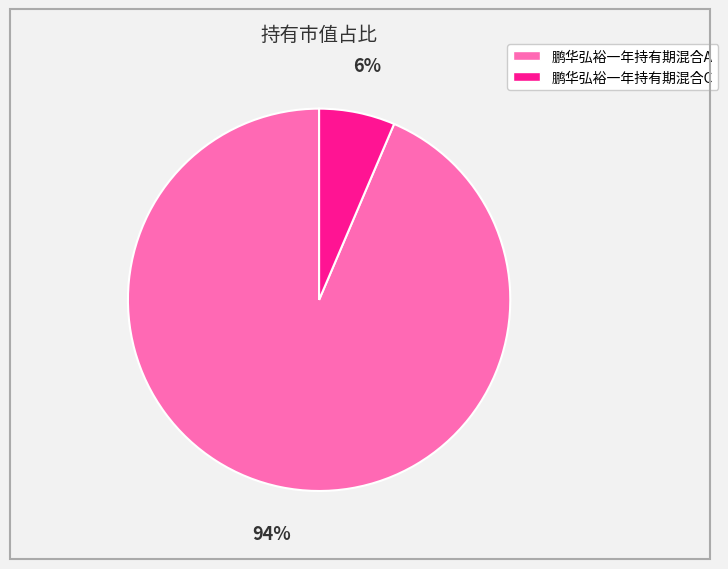

Does 鹏华弘裕一年持有期混合C account for over 50% of the chart?

No